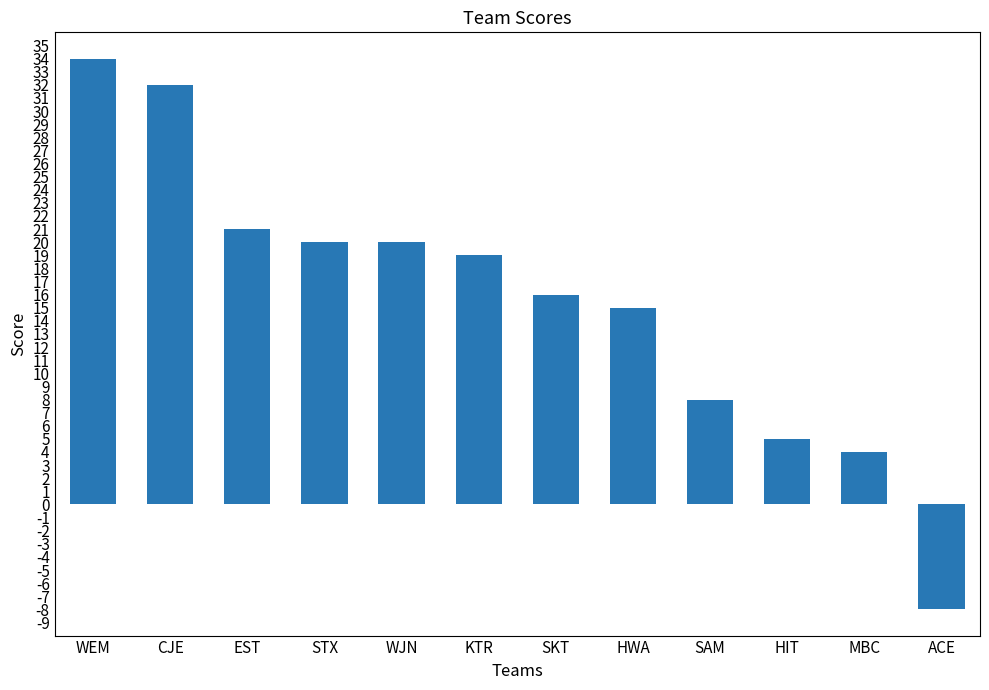

How many values are below zero?

1